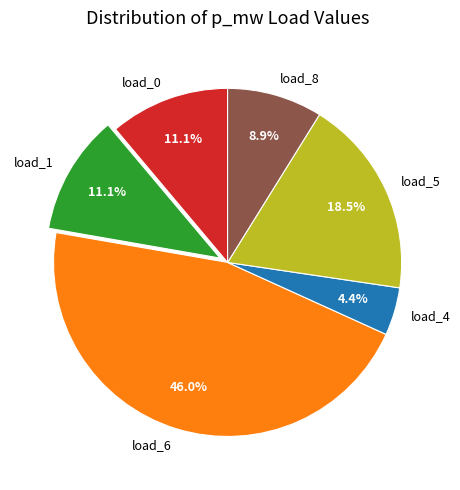

How many segments does this pie chart have?

6